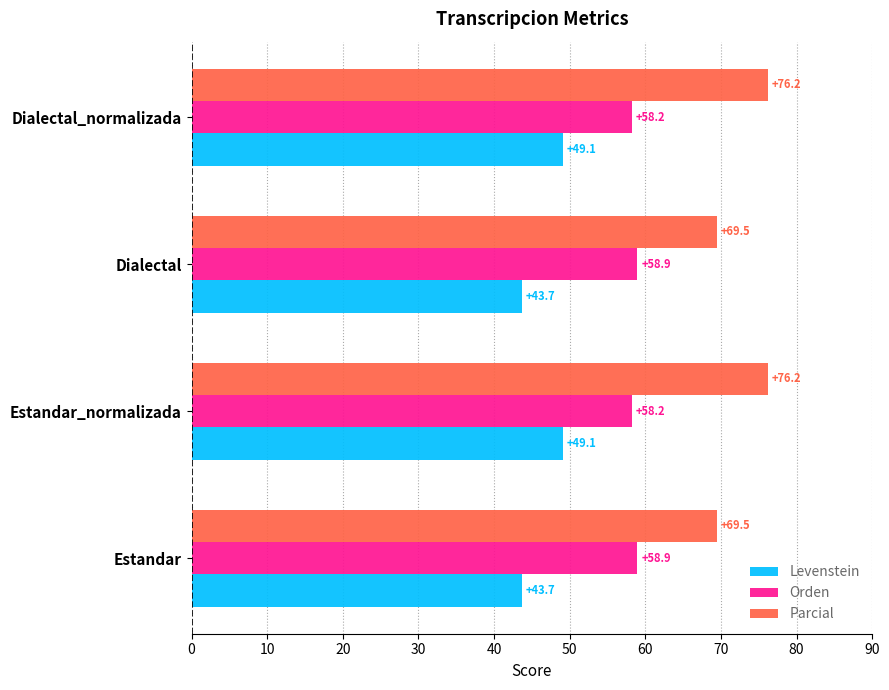

What is the approximate value of Orden at Dialectal?

58.9